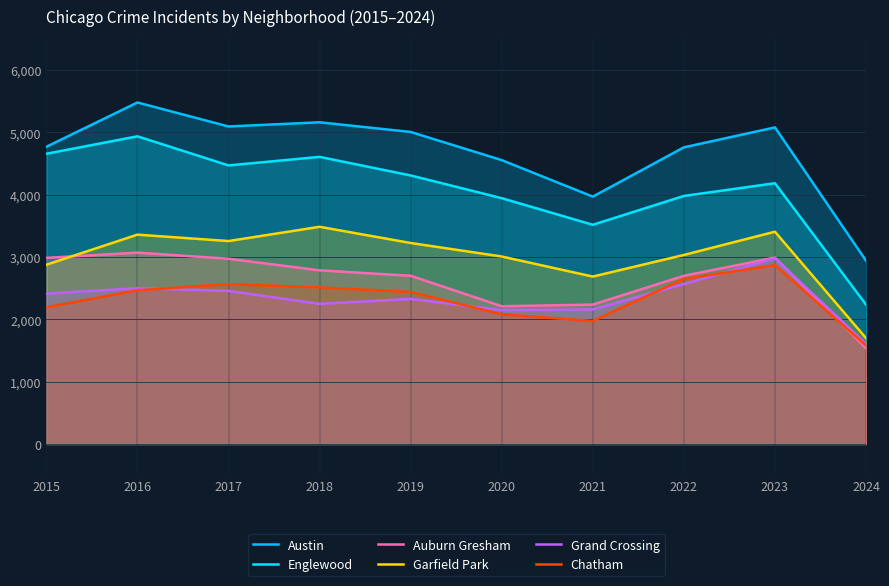

What is the difference between the Garfield Park values at 2017 and 2020?

248